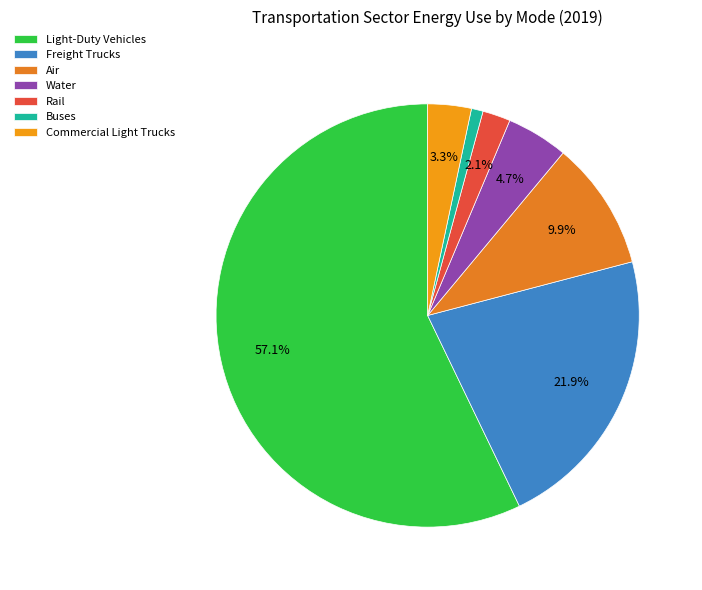

To the nearest percent, what is the average slice percentage?

14%